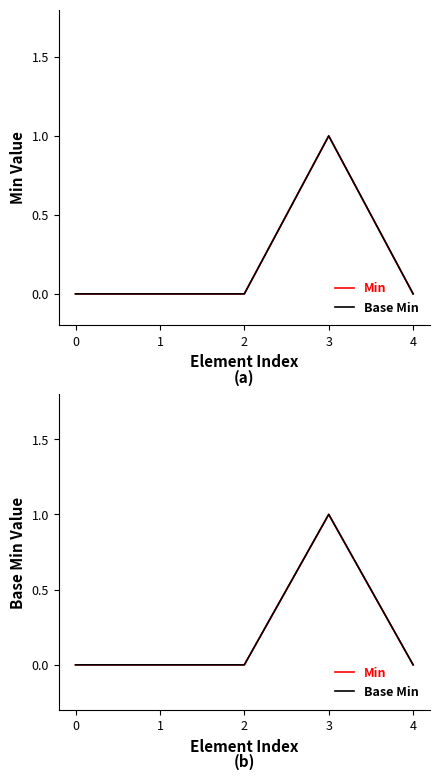

At which category is the sum across all series the highest?

3